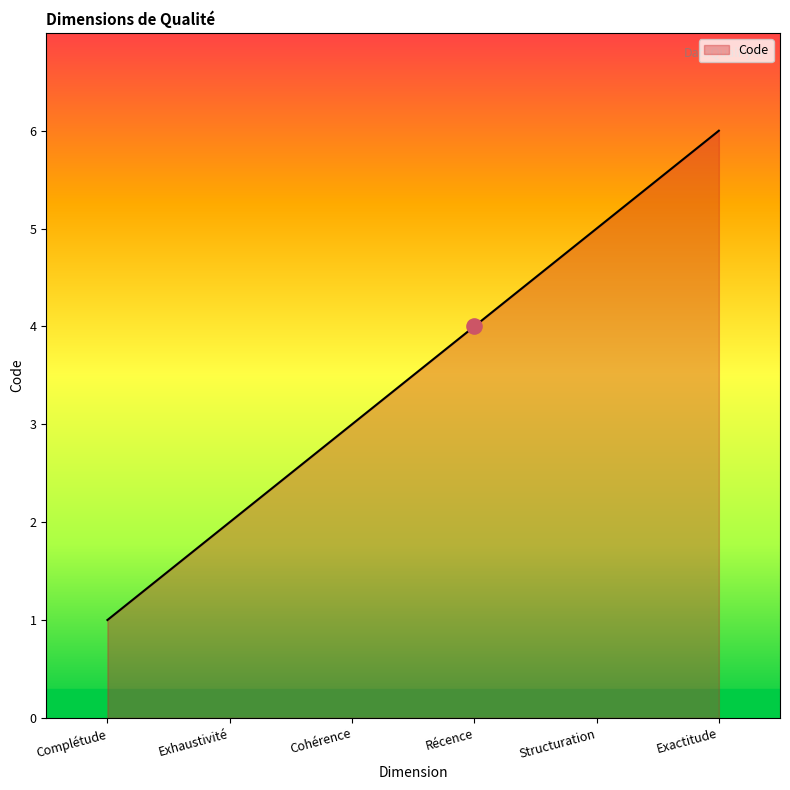

What is the change in value from Complétude to Récence?

+3